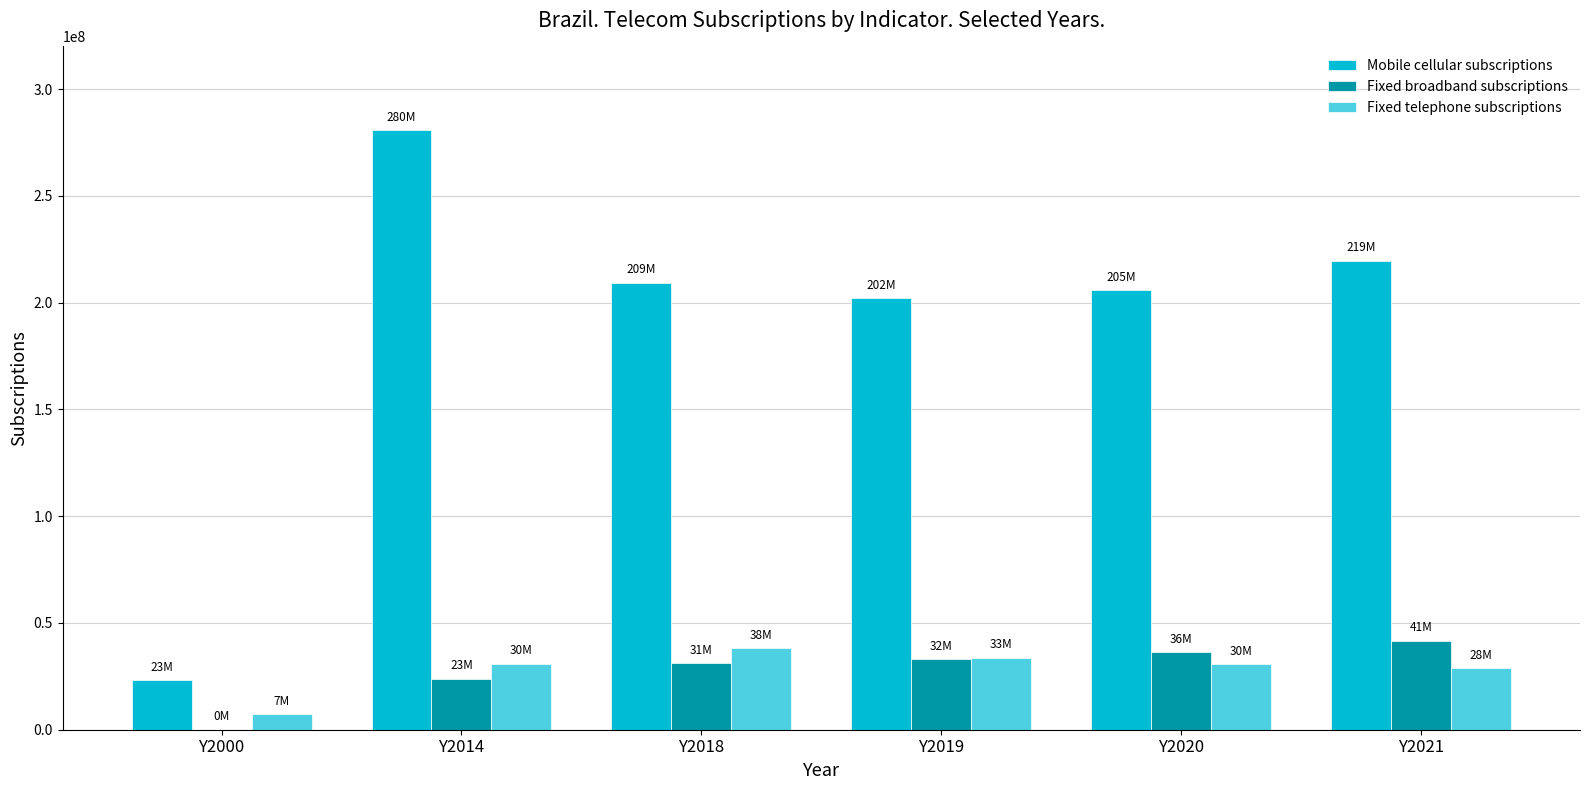

At which category does the chart reach its peak across all series?

Y2014